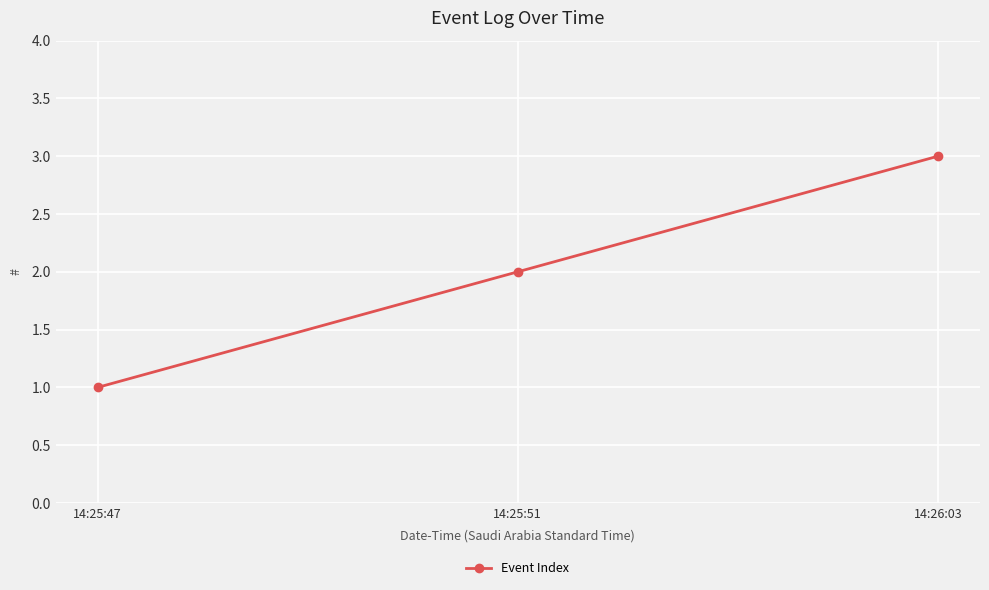

Reading left to right, what are all the values shown in this chart?

14:25:47=1	14:25:51=2	14:26:03=3